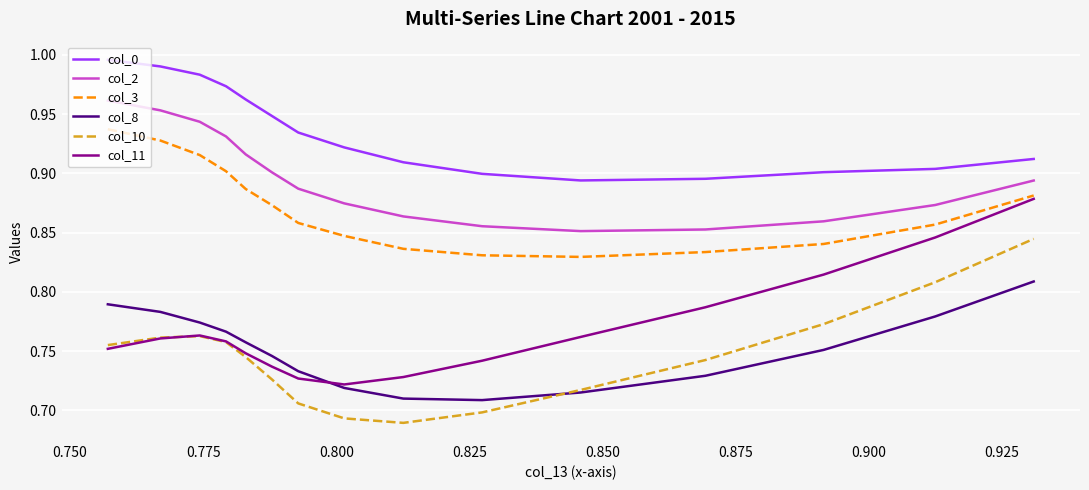

True or false: col_3 and col_8 intersect in this chart.

False